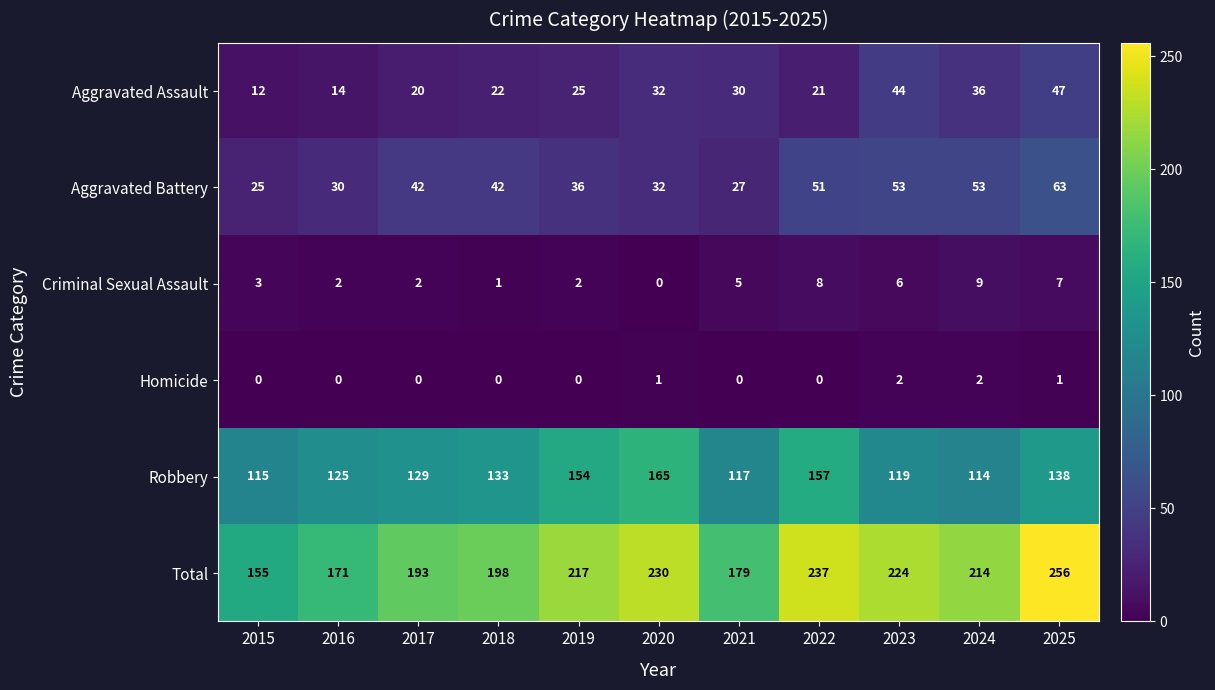

Which series has the widest spread of values?

Total